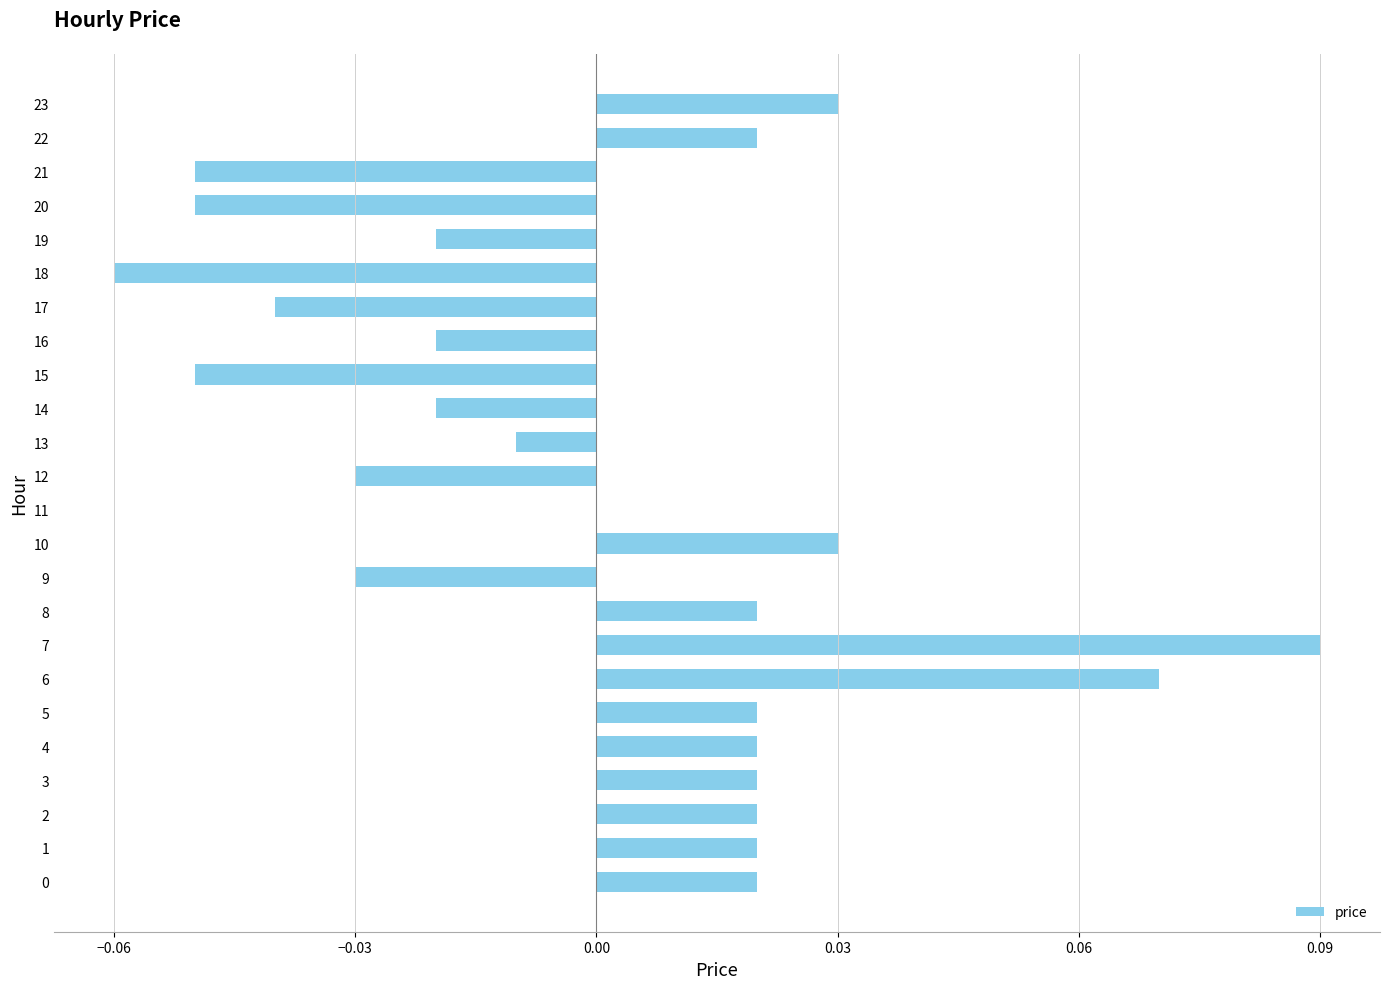

Which category has the highest value across all series?

7